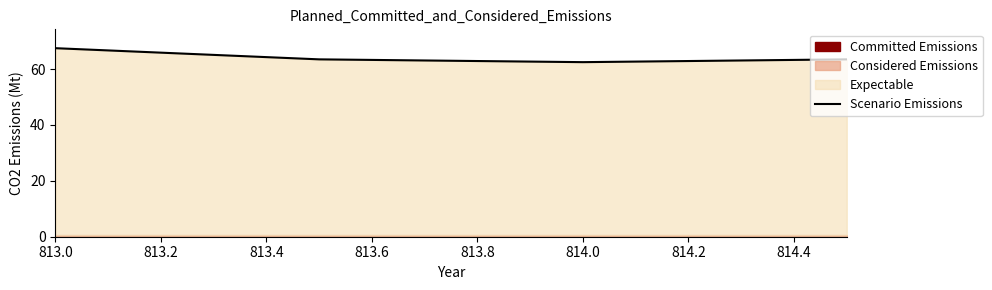

True or false: Scenario Emissions has more than 1 points higher than both neighbors.

False